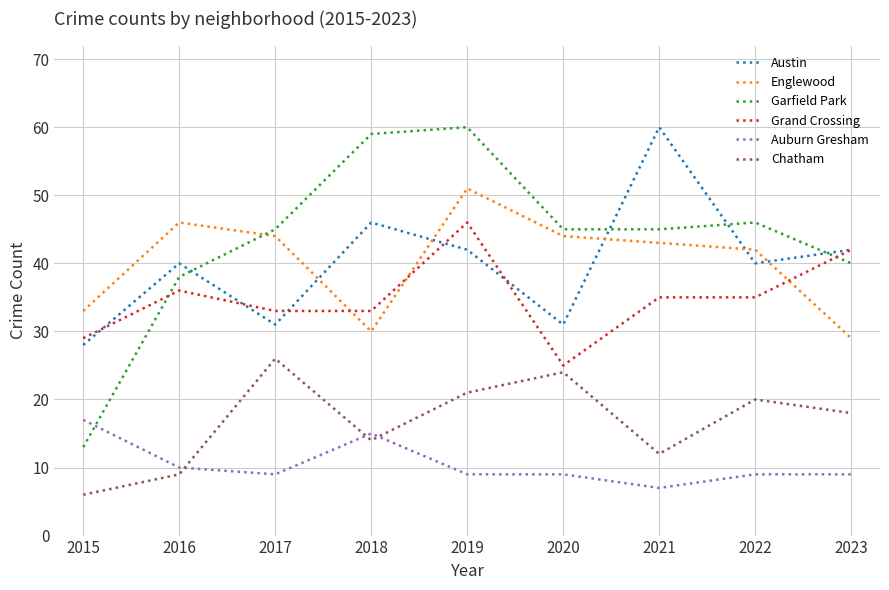

What is the highest value of the Englewood series?

51